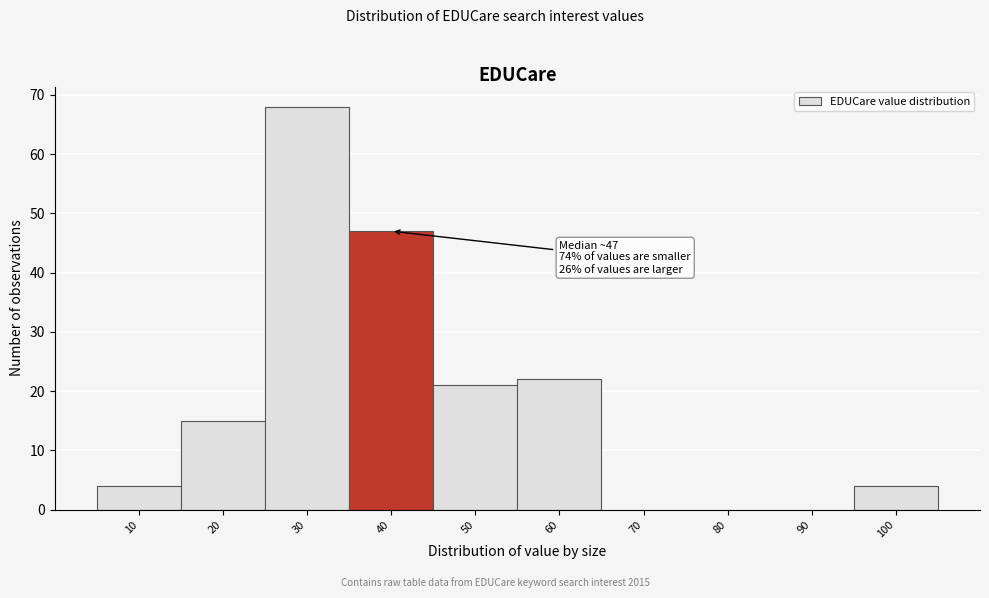

Reading left to right, extract all data points from this chart.

10=4	20=15	30=68	40=47	50=21	60=22	70=0	80=0	90=0	100=4